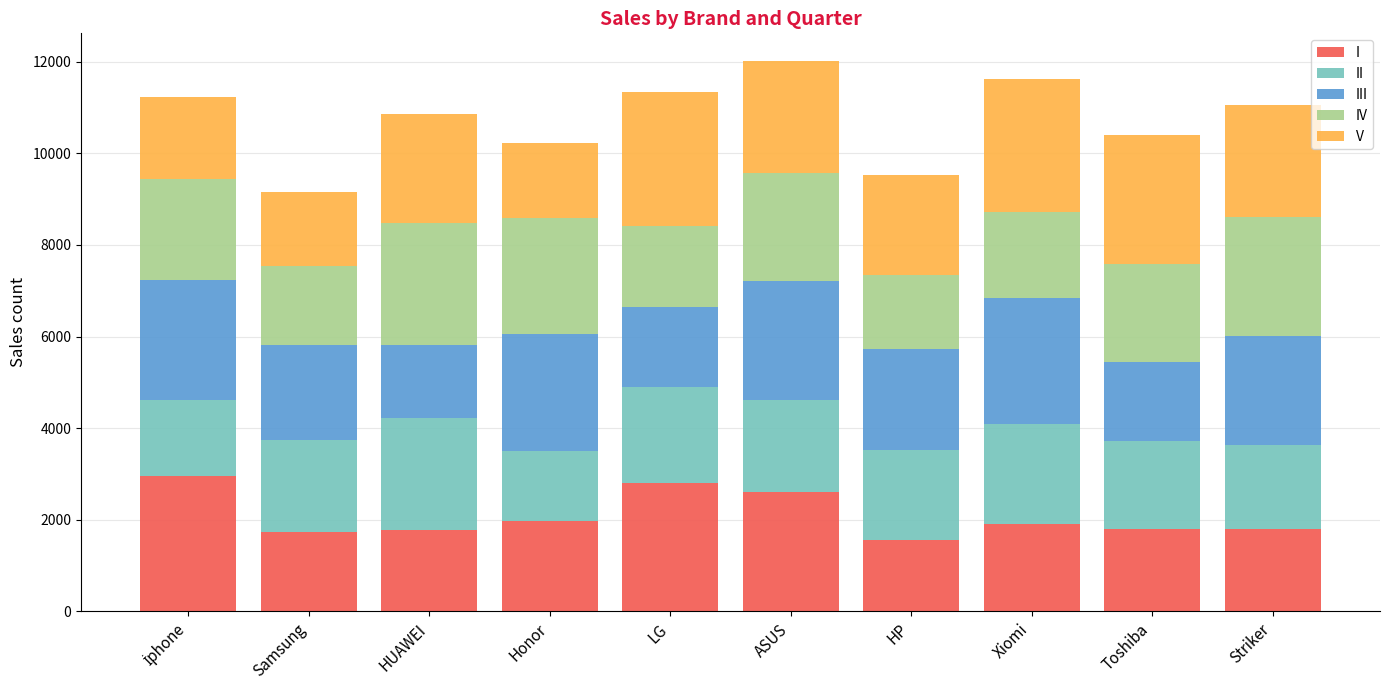

True or false: I has a value of 1726 at Samsung.

True